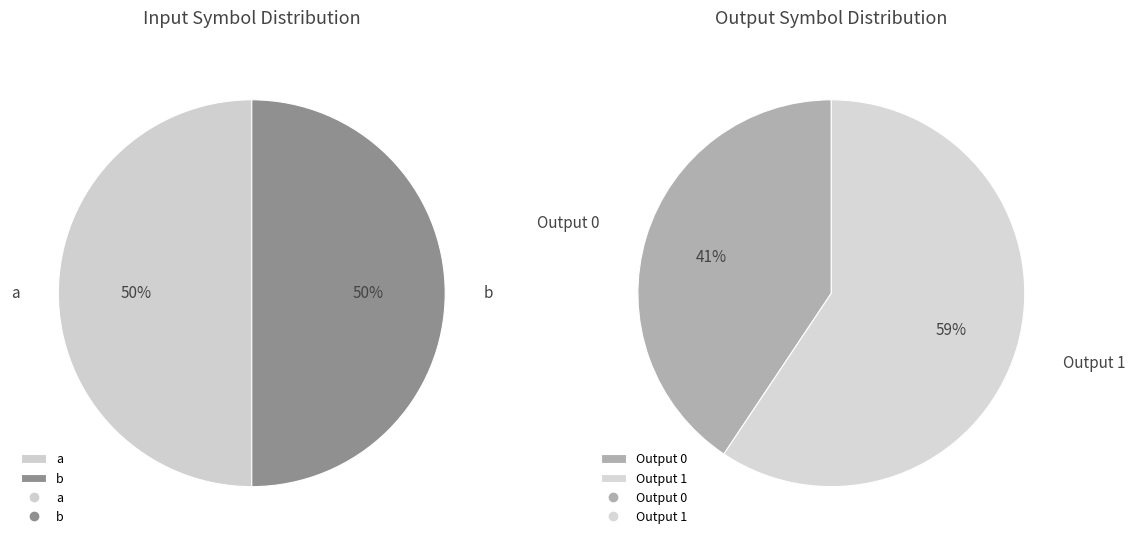

Is there any slice that represents more than half of the pie?

No